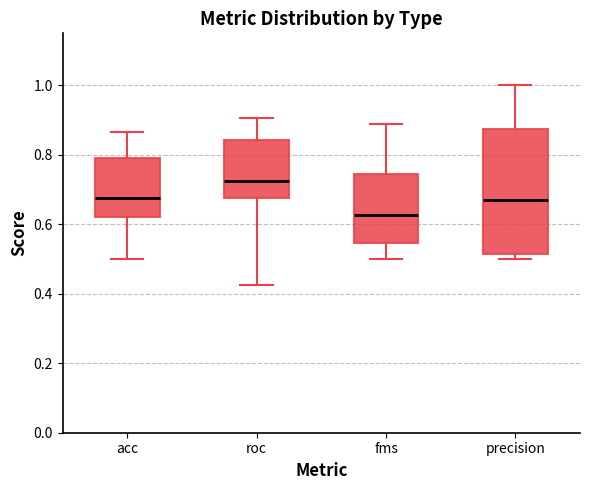

Which box's median line is the highest?

roc